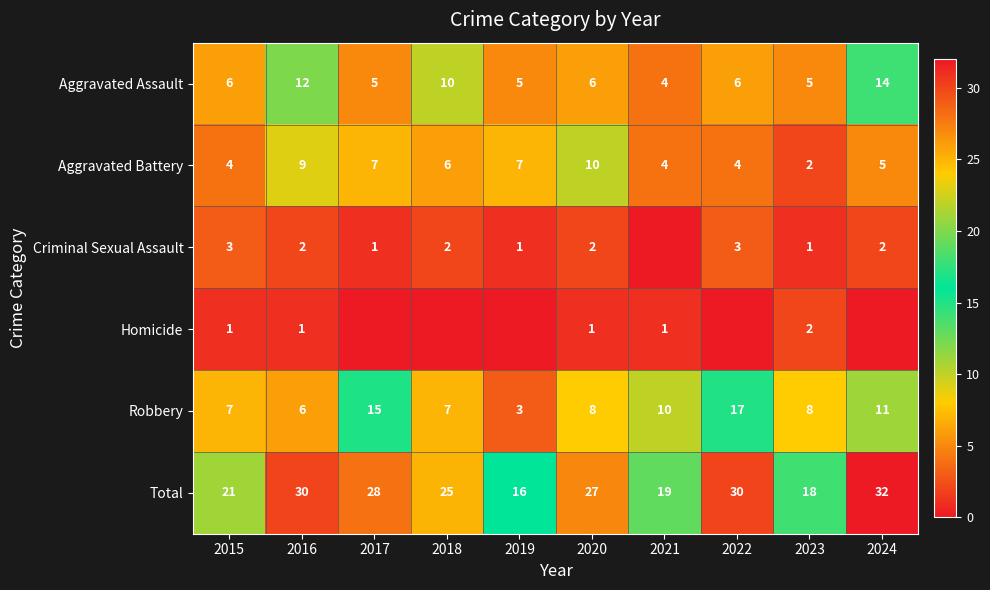

The value of Total at 2022 is 54. True or false?

False